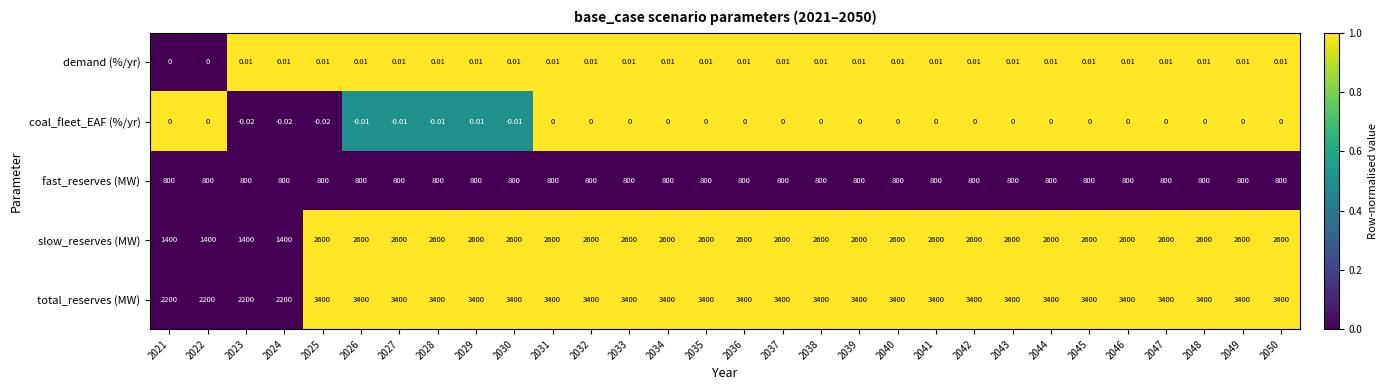

List the series in order of their peak value, highest first.

total_reserves (MW), slow_reserves (MW), fast_reserves (MW), demand (%/yr), coal_fleet_EAF (%/yr)